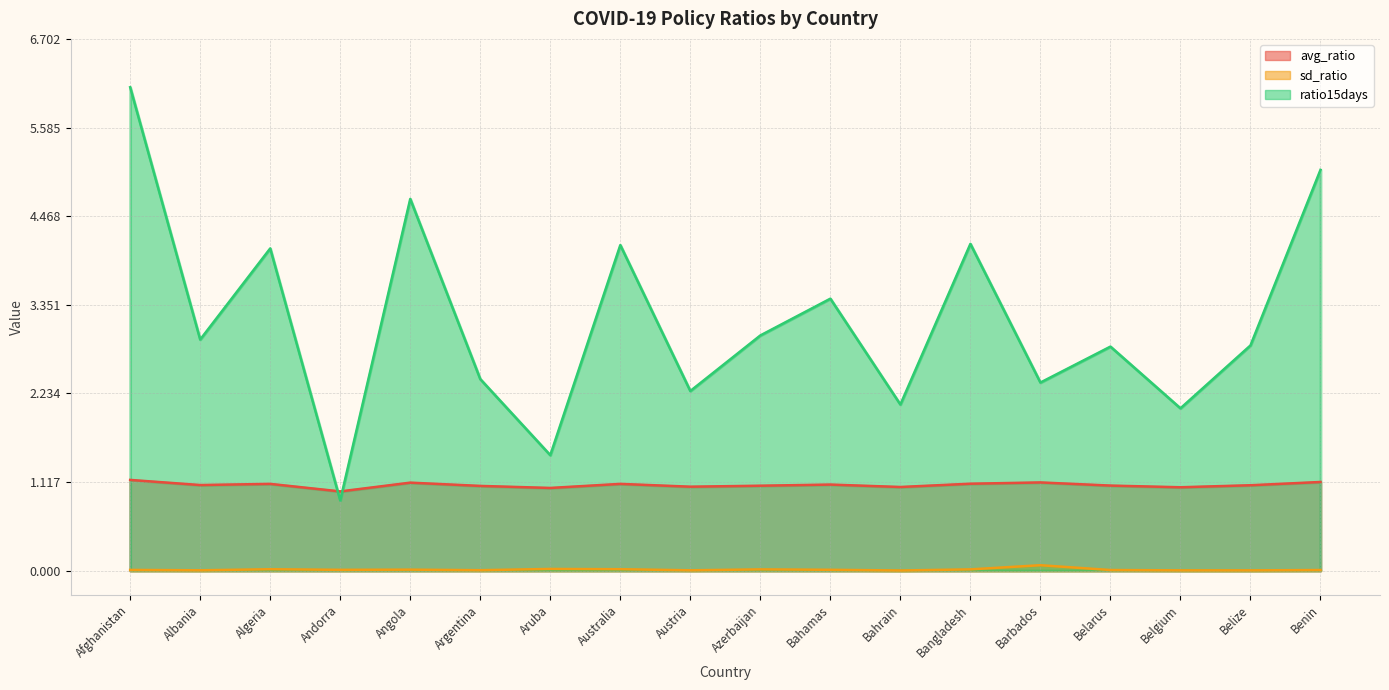

The value of ratio15days at Benin is 2.0. True or false?

False